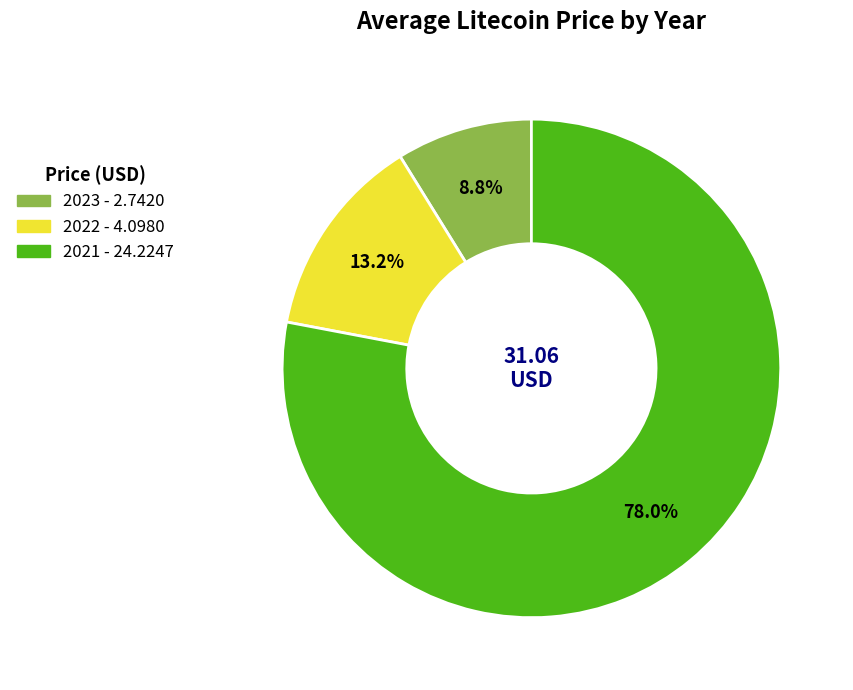

What percentage do 2021 and 2022 together represent?

91.2%